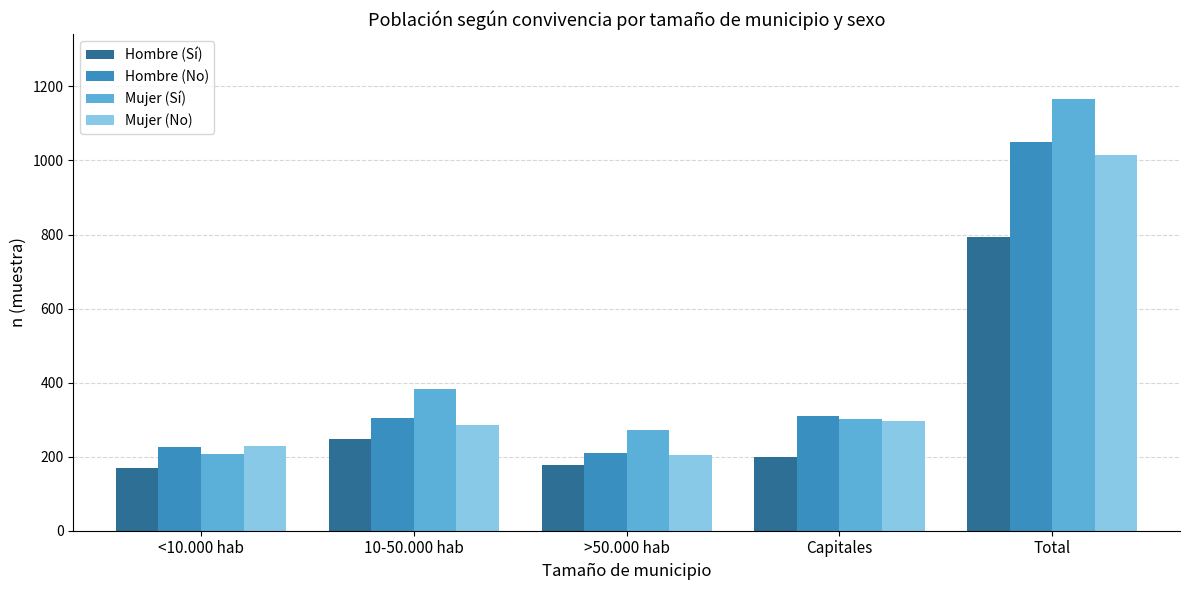

What is the sum of all Hombre (No) values?

2098